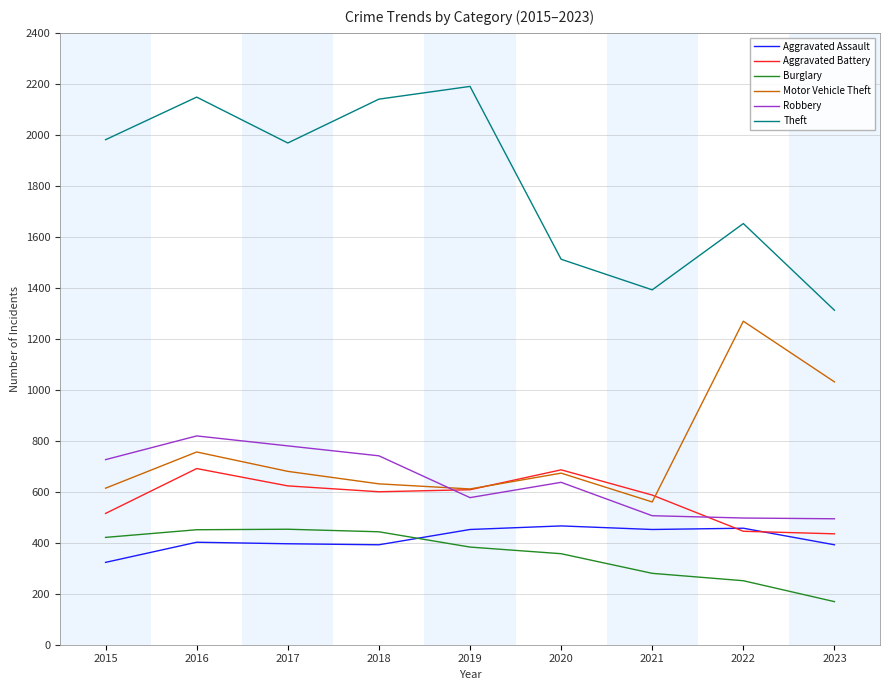

The Aggravated Battery series shows 150 at 2019. True or false?

False